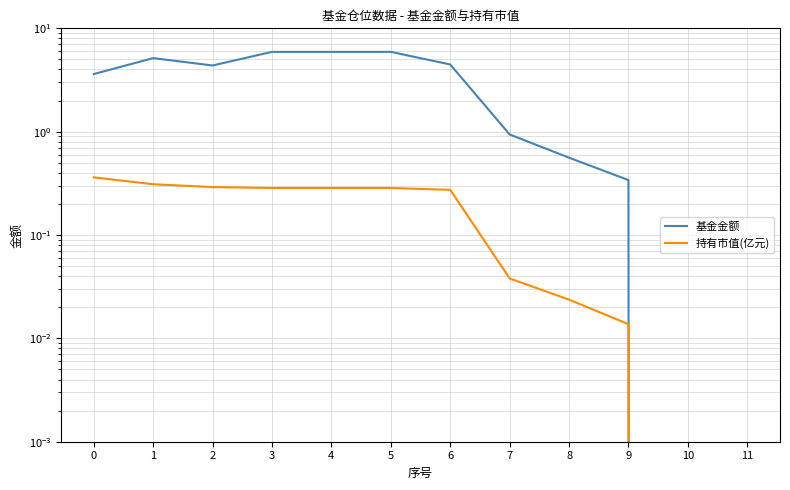

How many data points in 基金金额 are less than 4?

6